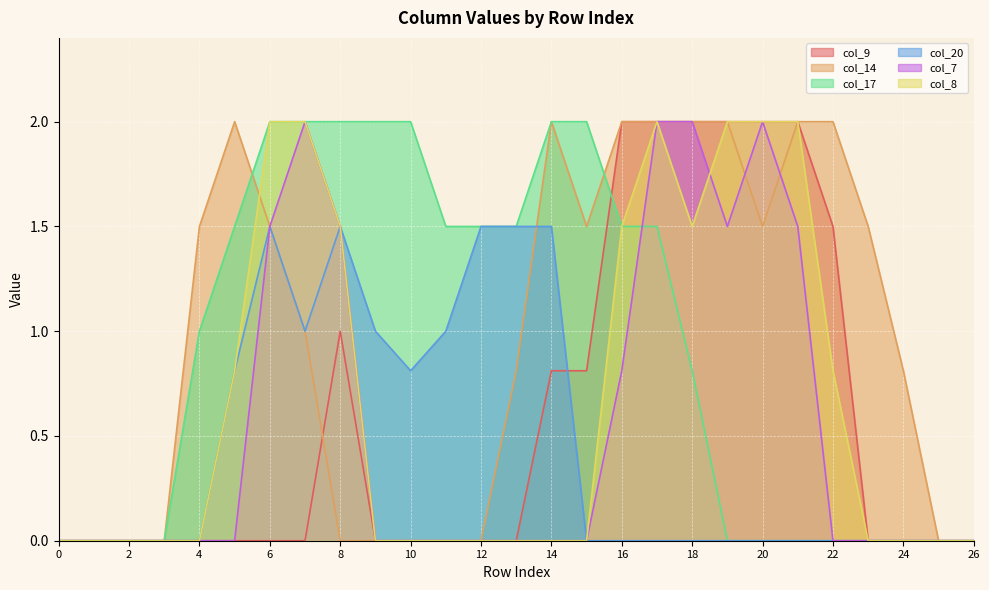

In col_20, how many points are higher than both neighbors (excluding endpoints)?

2